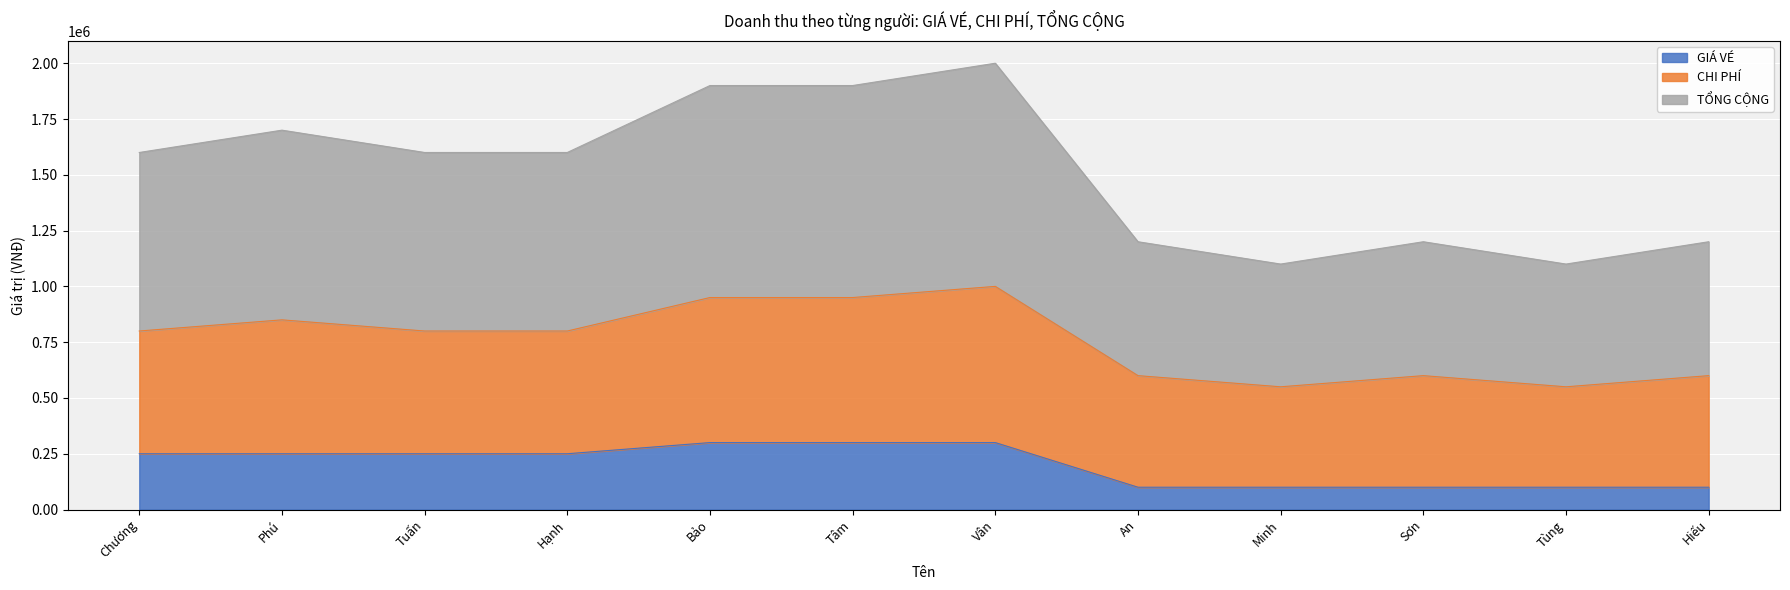

What is the label of the 6th point from the right?

Vân